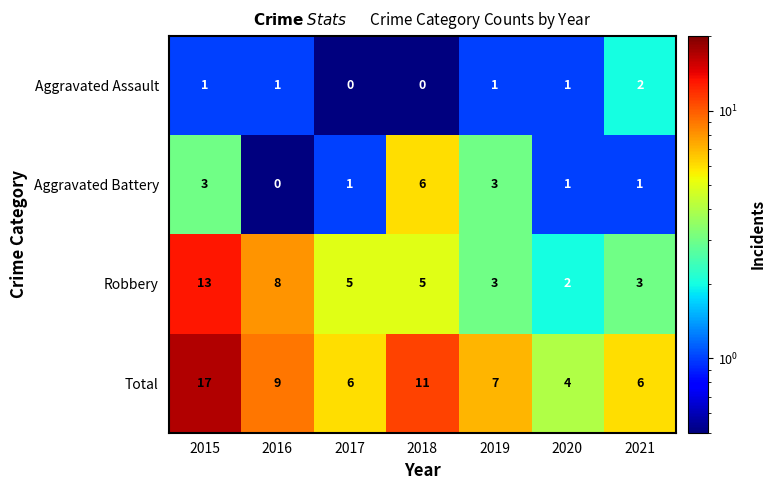

What is the greatest value displayed?

17